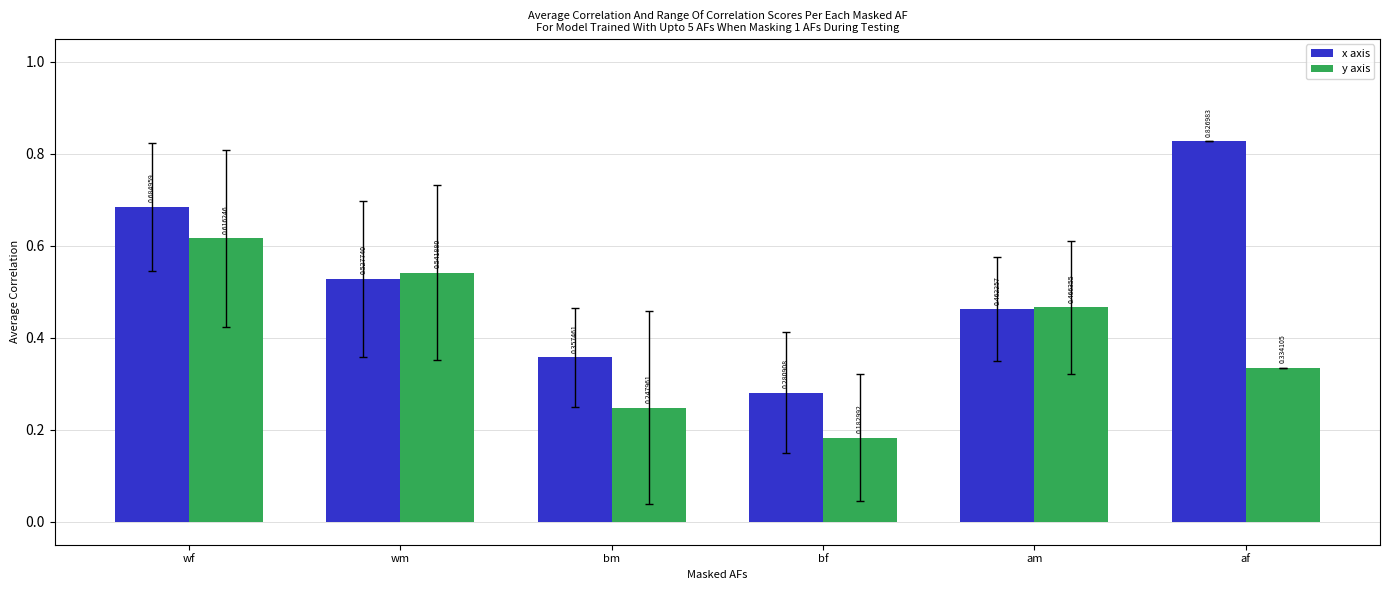

List the labels in order of y axis value, smallest first.

bf, bm, af, am, wm, wf